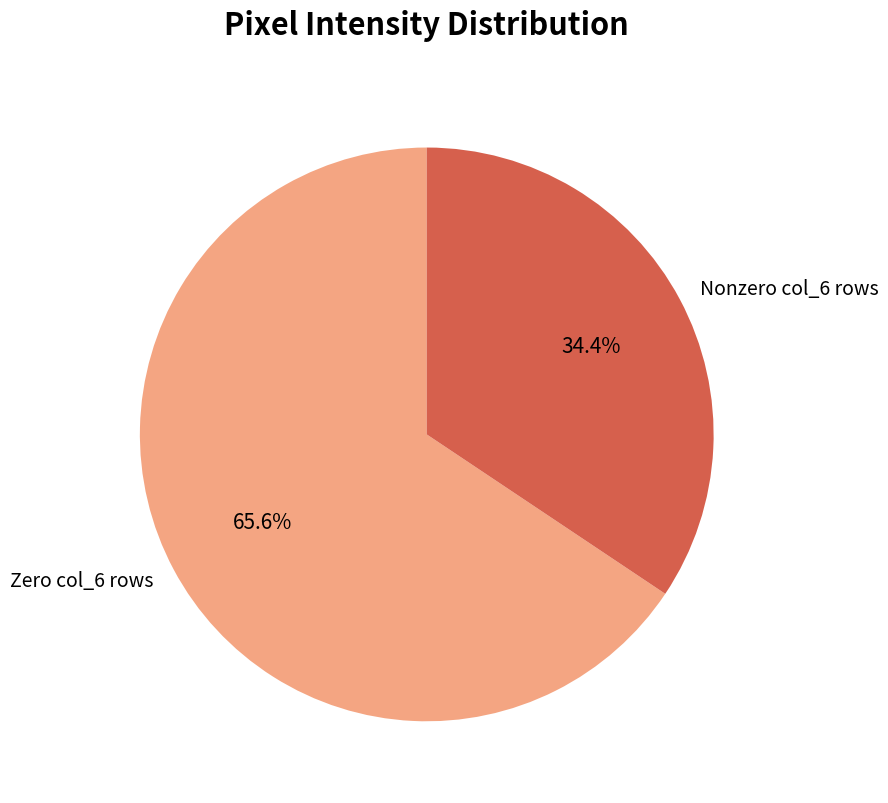

Which category has the smallest portion of the pie?

Nonzero col_6 rows